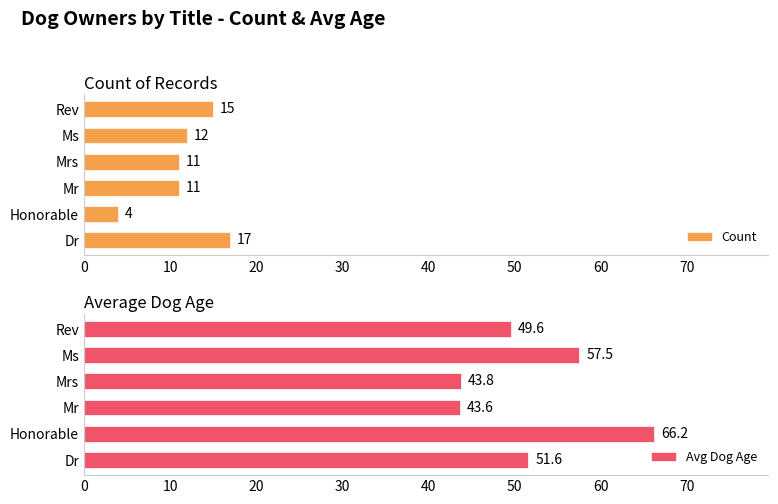

The value of Count at Dr is 28. True or false?

False